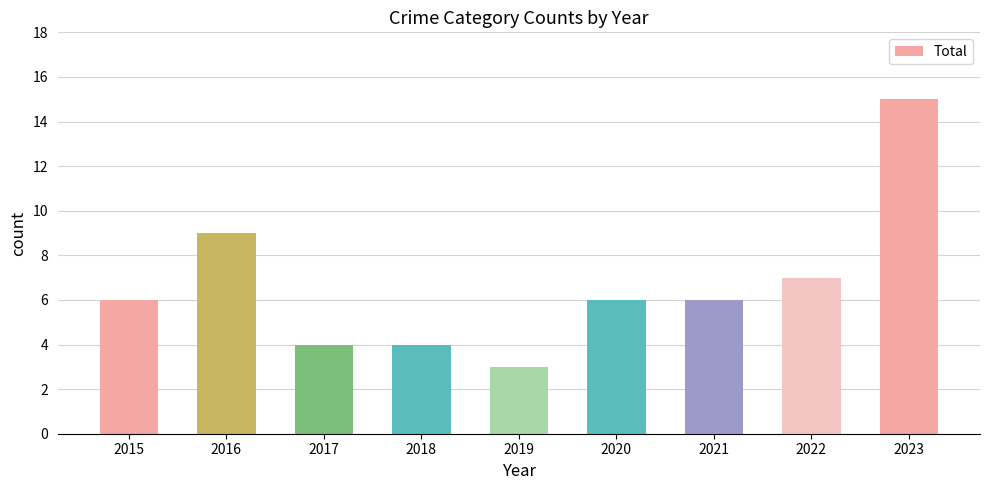

What value does the data have at 2016, to the nearest 10?

10